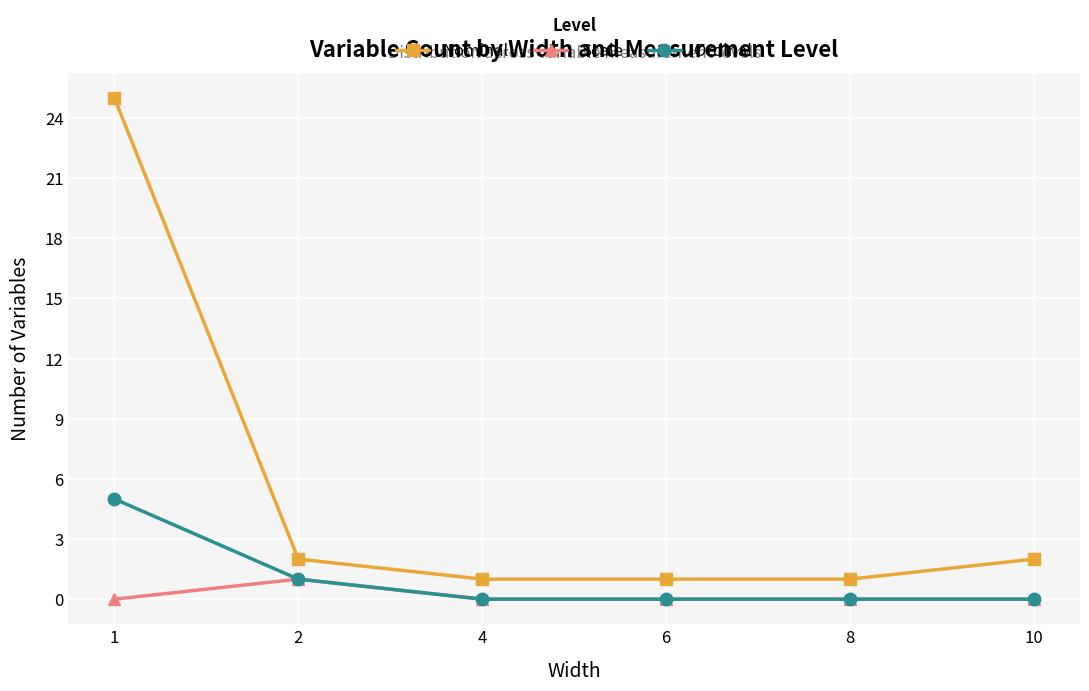

Which series has the widest spread of values?

Nominal